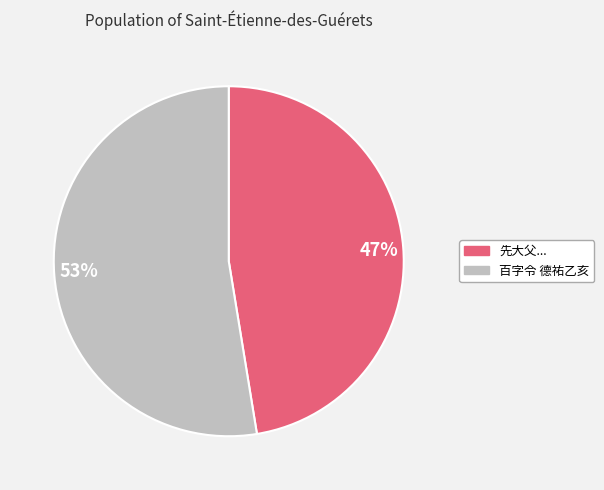

Which category has the smallest portion of the pie?

先大父...